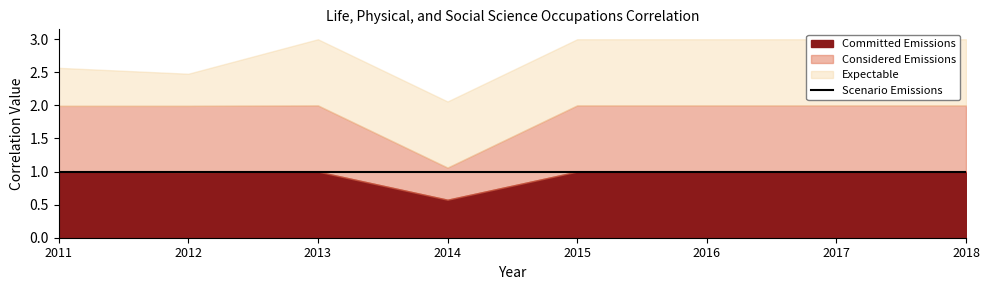

Reading left to right, transcribe all the data shown in this chart.

Committed Emissions: 1.0	1.0	1.0	0.6	1.0	1.0	1.0	1.0
Considered Emissions: 1.0	1.0	1.0	0.5	1.0	1.0	1.0	1.0
Expectable: 0.6	0.5	1.0	1.0	1.0	1.0	1.0	1.0
Scenario Emissions: 1.0	1.0	1.0	1.0	1.0	1.0	1.0	1.0